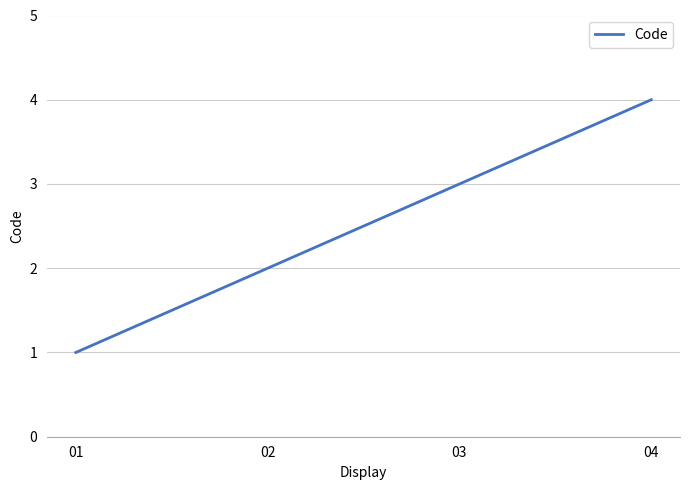

True or false: there are more than 0 points higher than both neighbors.

False